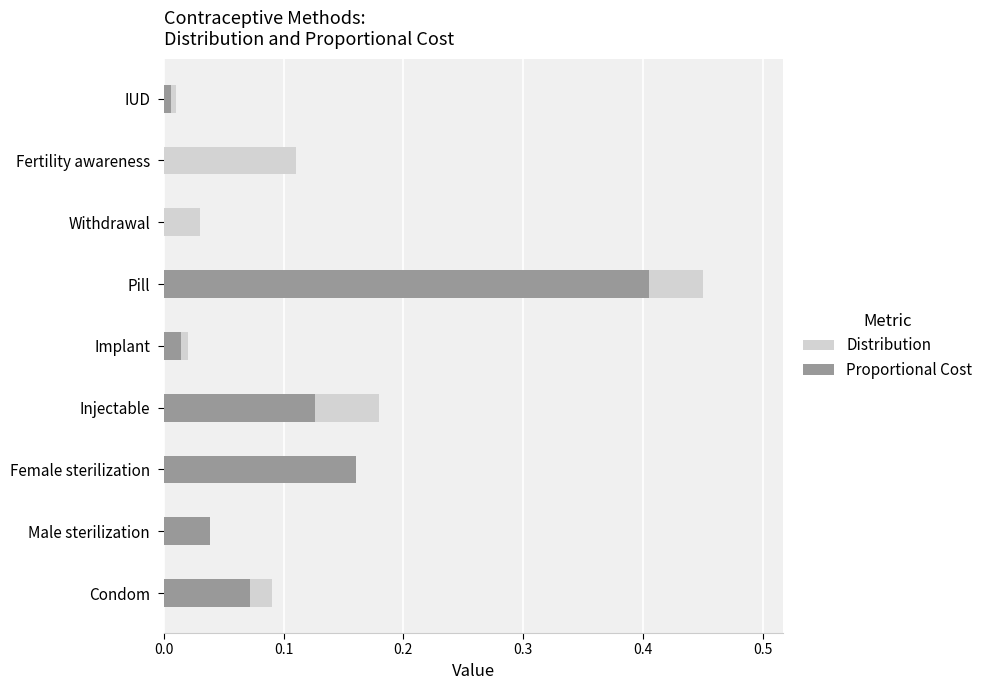

What is the sum of all Proportional Cost values?

0.8